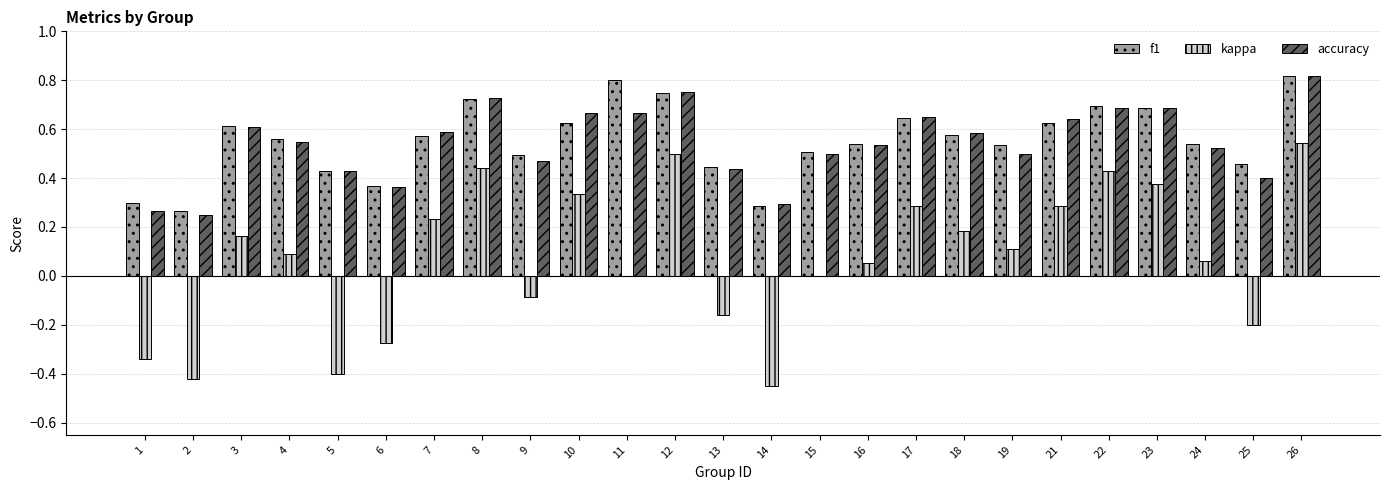

Between 4 and 21, which series saw the biggest shift?

kappa